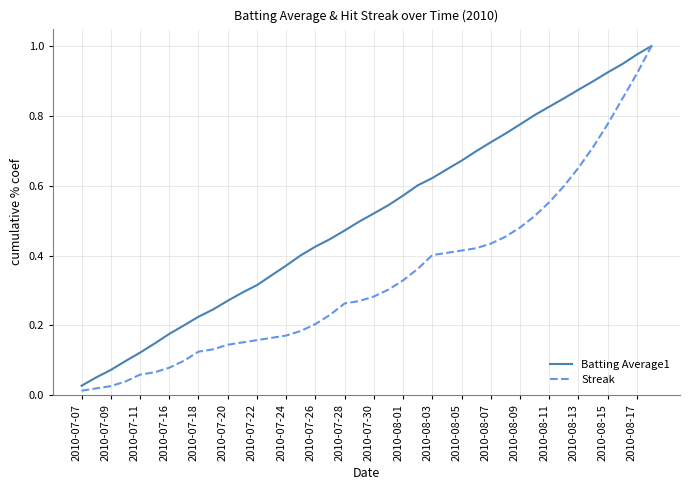

Rank the series by their average value, from highest to lowest.

Batting Average1, Streak